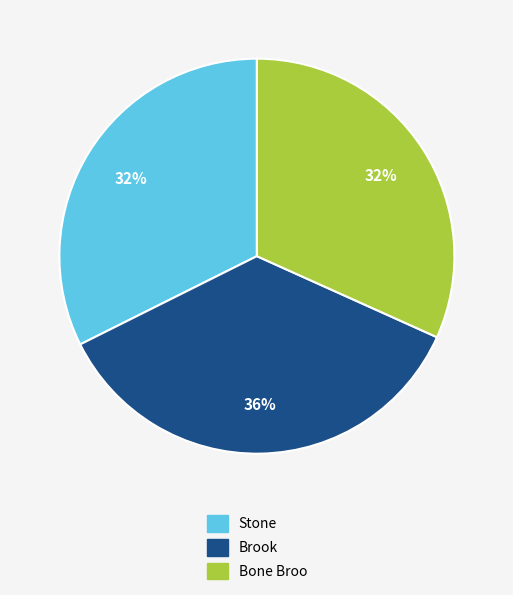

Count the number of slices in the pie.

3